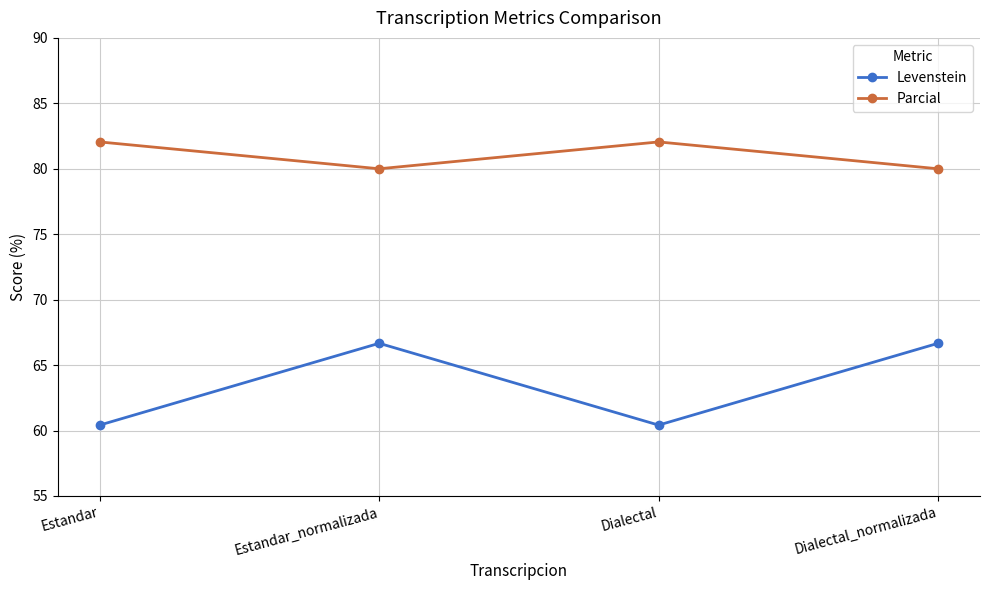

True or false: Parcial and Levenstein cross at least once.

False